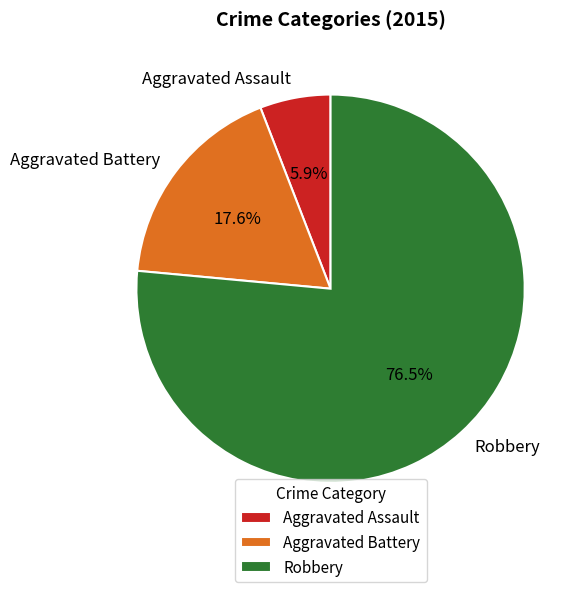

Is there a majority slice in this chart?

Yes